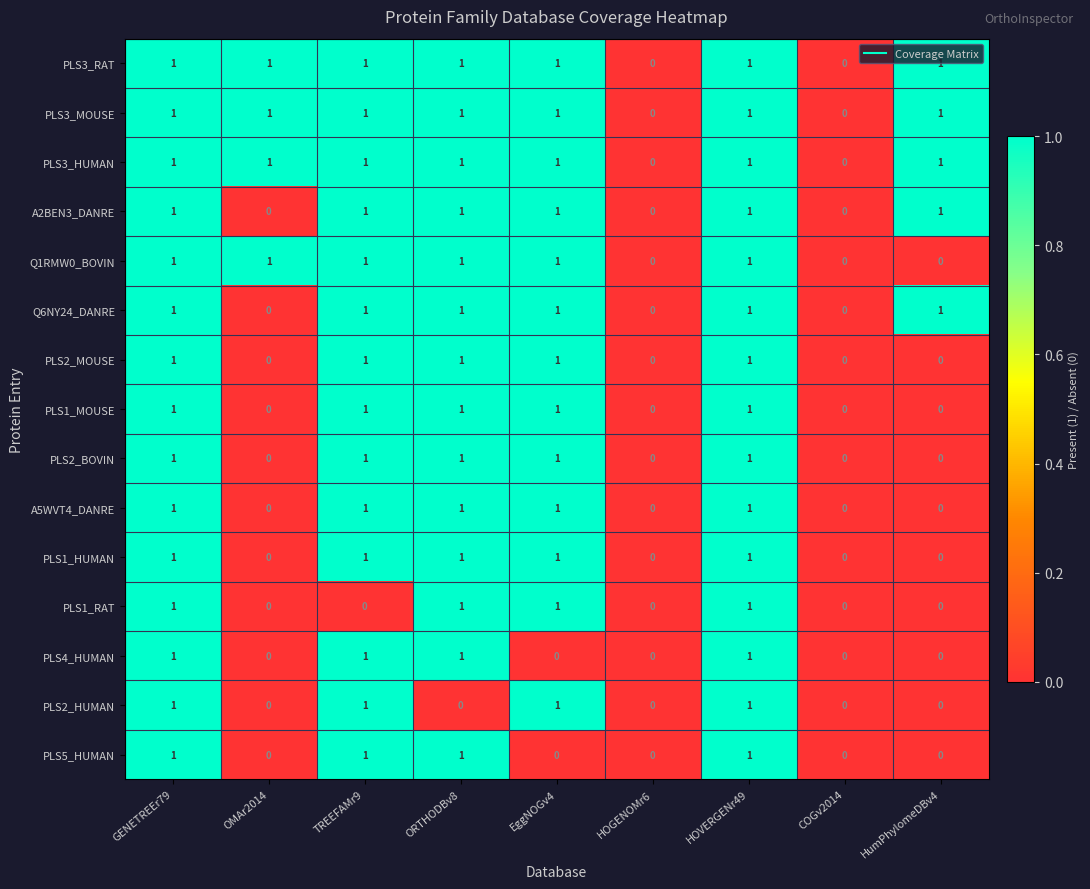

What is the total value across all series at OMAr2014?

4